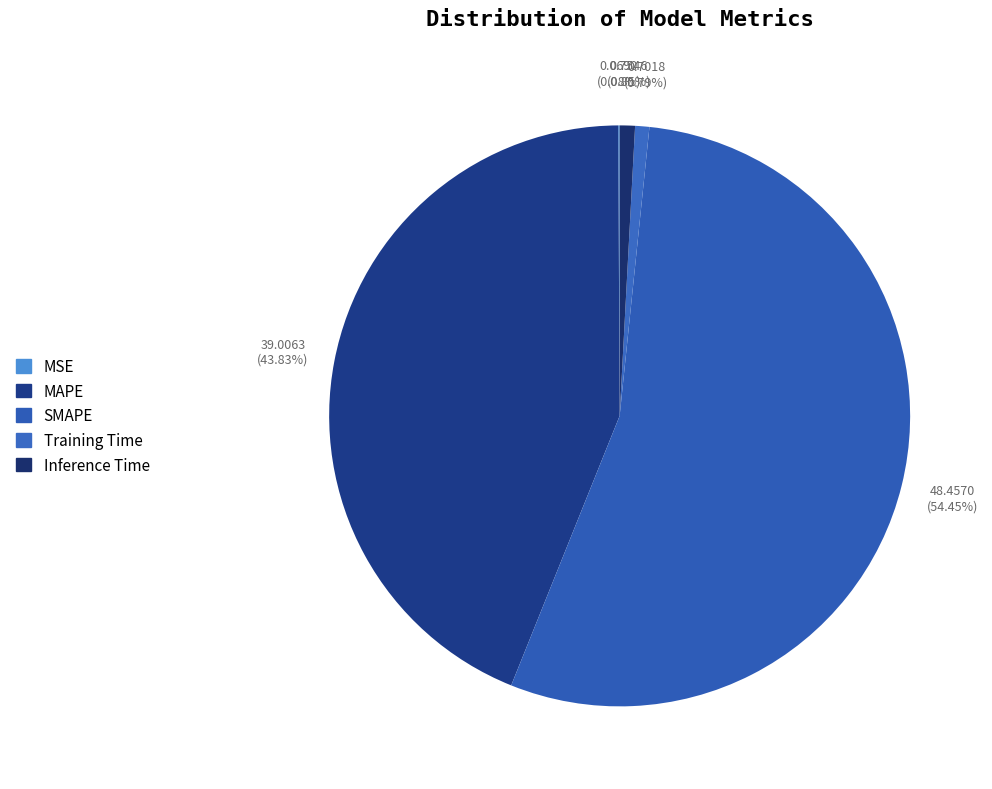

To the nearest percent, what is the average slice percentage?

20%